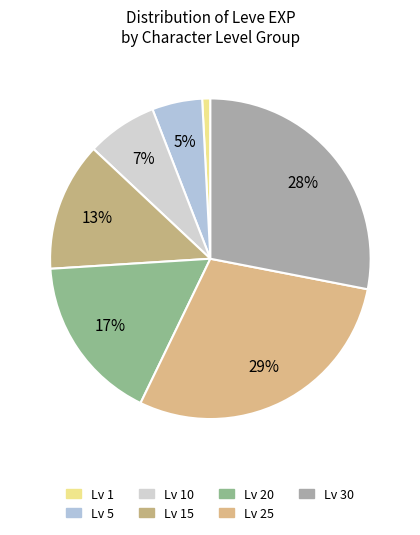

How many slices are in this pie chart?

7